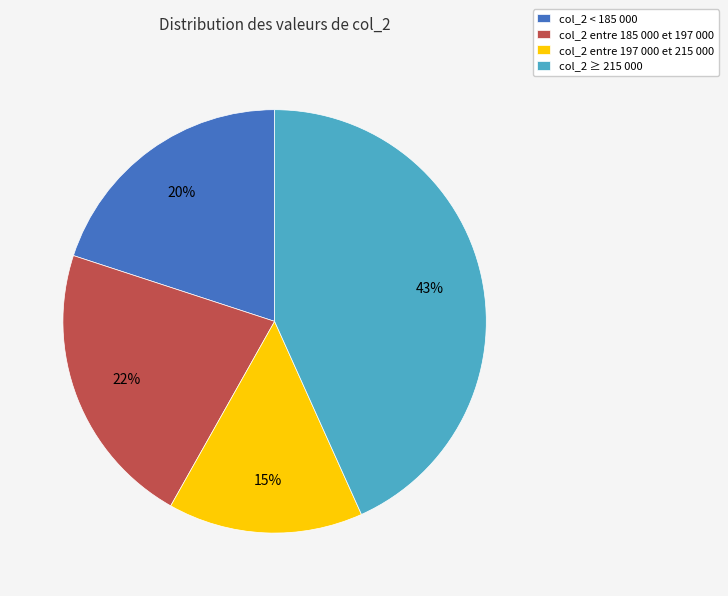

The col_2 ≥ 215 000 slice represents 43% of the pie. True or false?

True